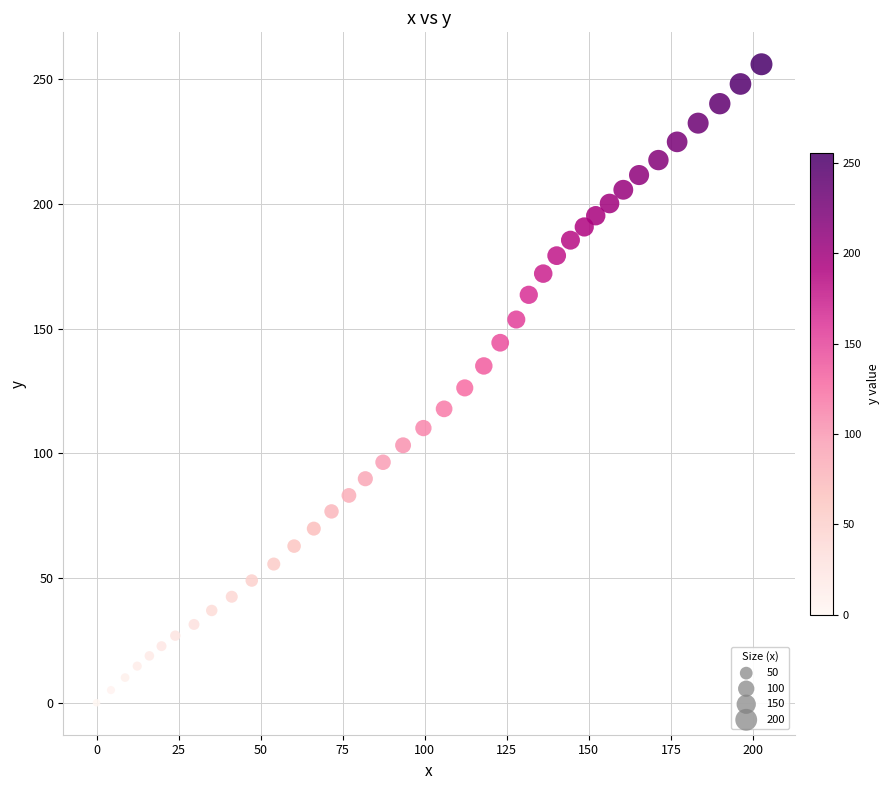

What is the range of Y values (max minus min)?

255.9